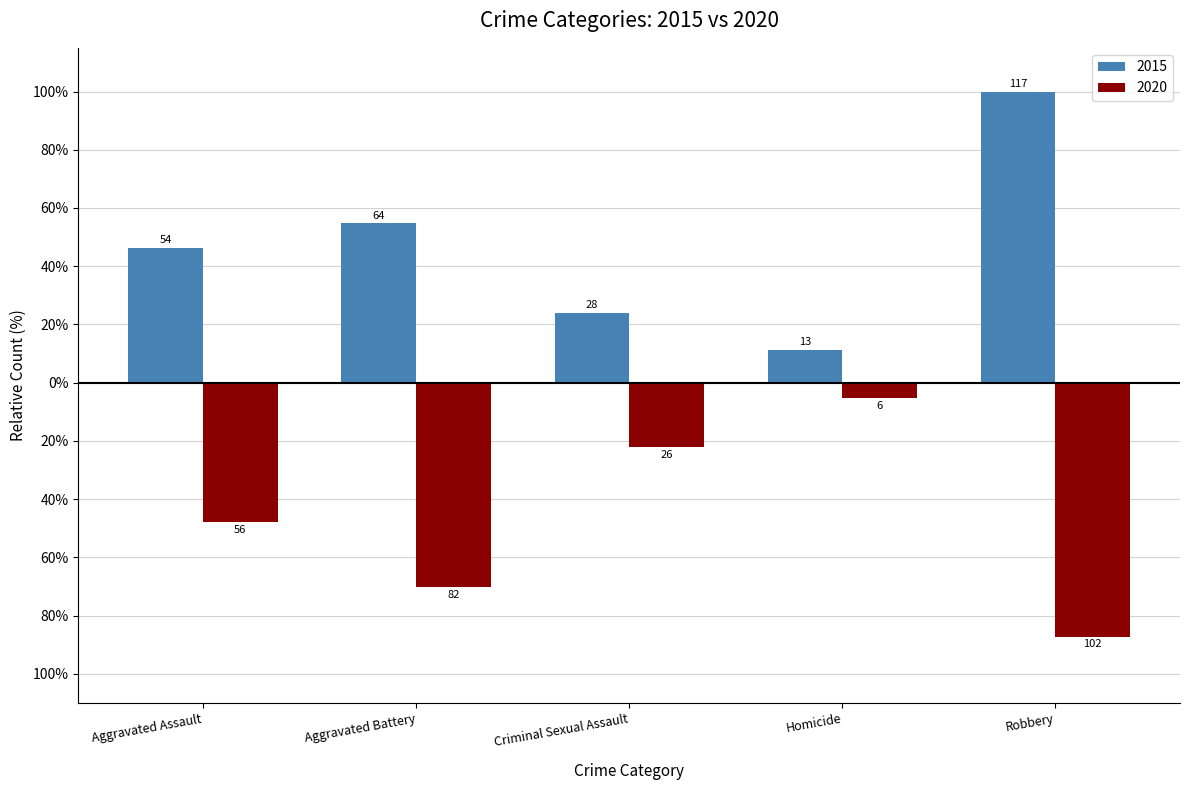

Is it true that 2015 equals 23.9 at Criminal Sexual Assault?

True